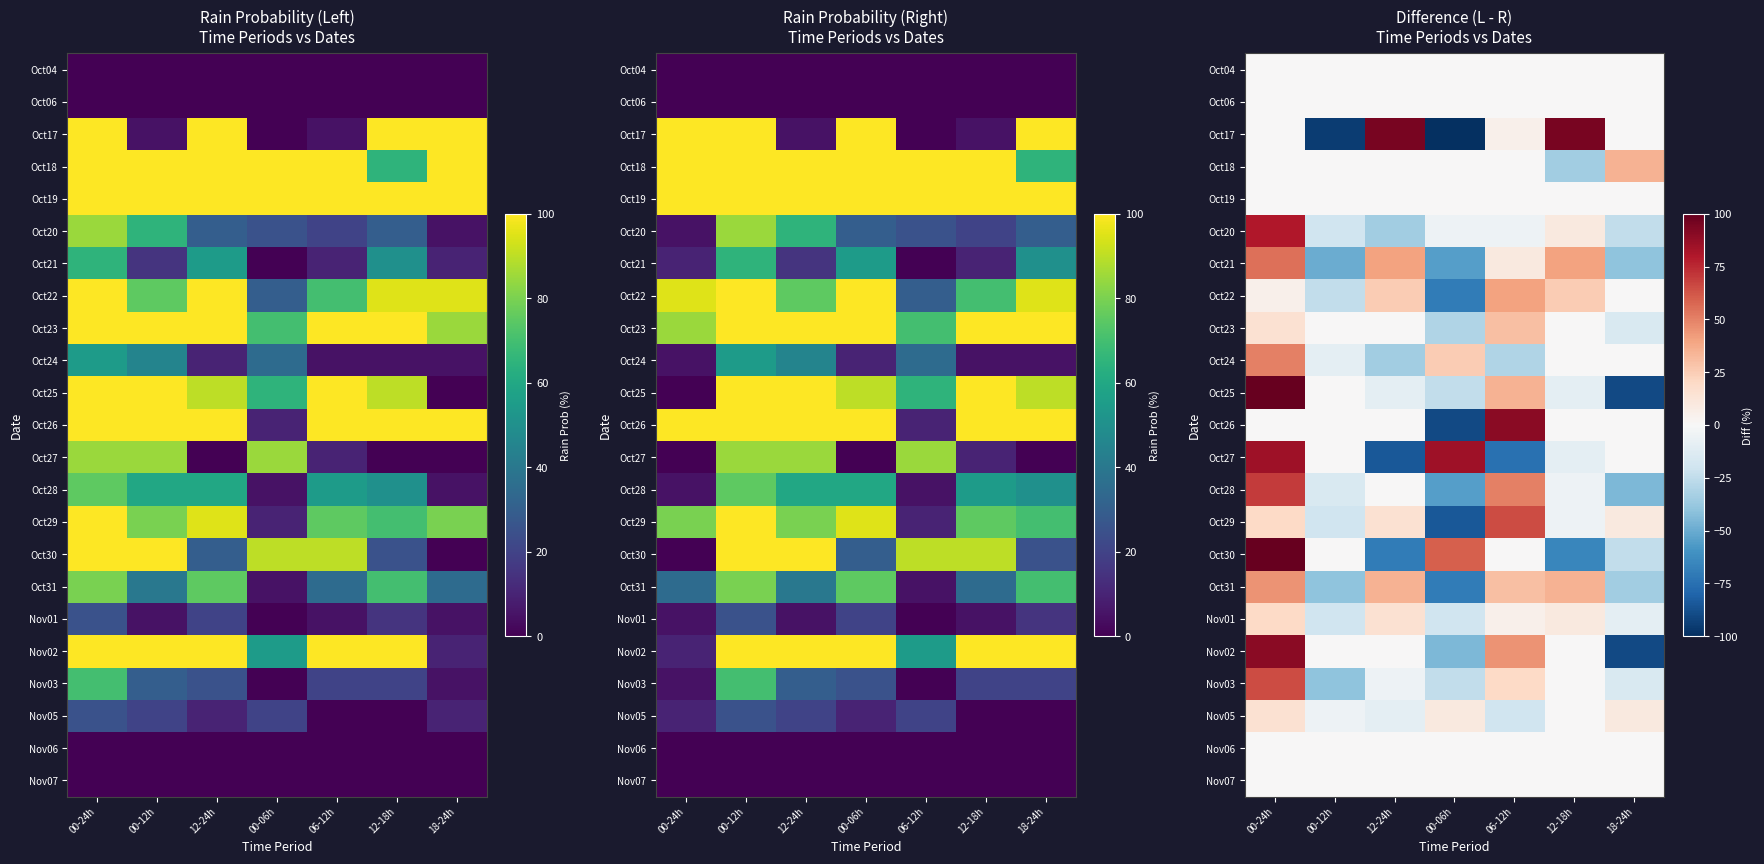

The value of Oct22 at 18-24h is 72. True or false?

False